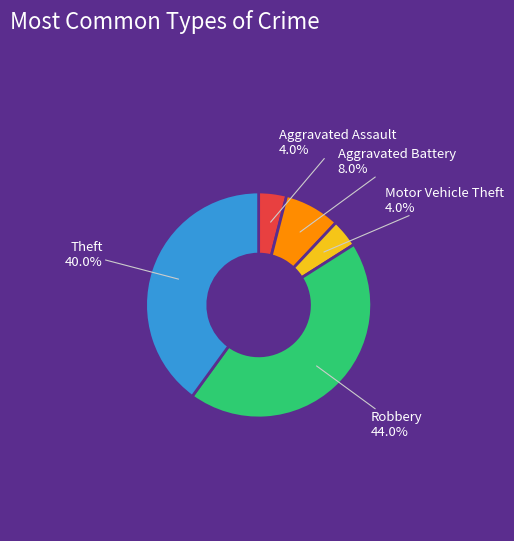

Is there any slice that represents more than half of the pie?

No